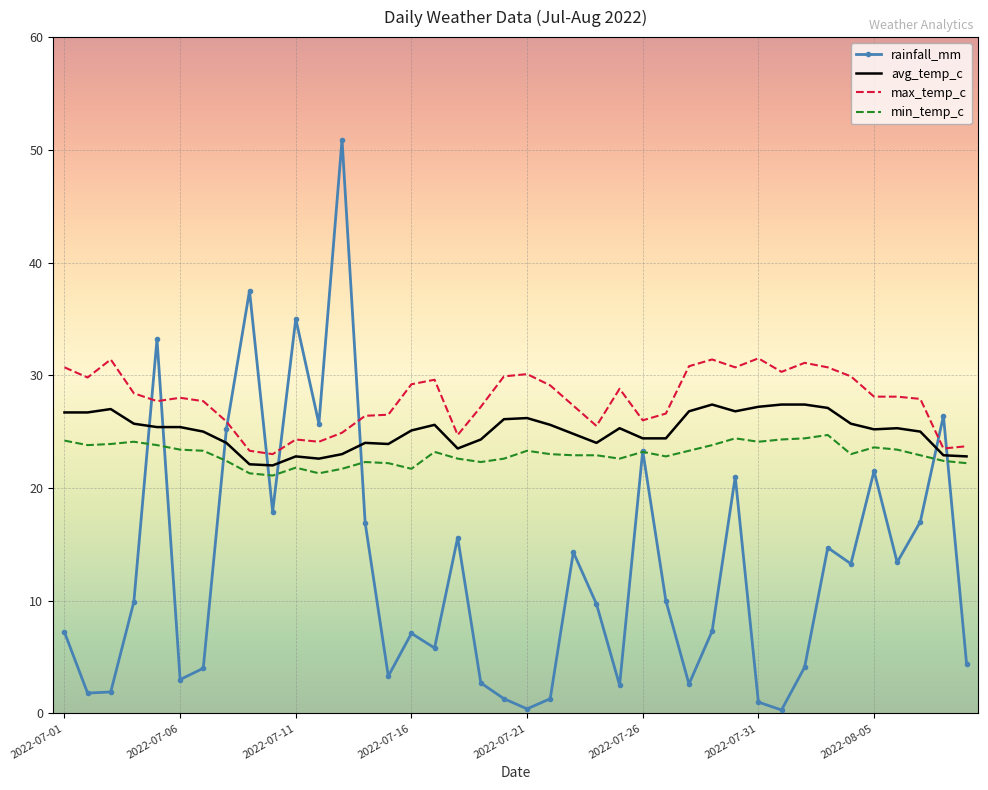

Which series has the largest total across all categories?

max_temp_c